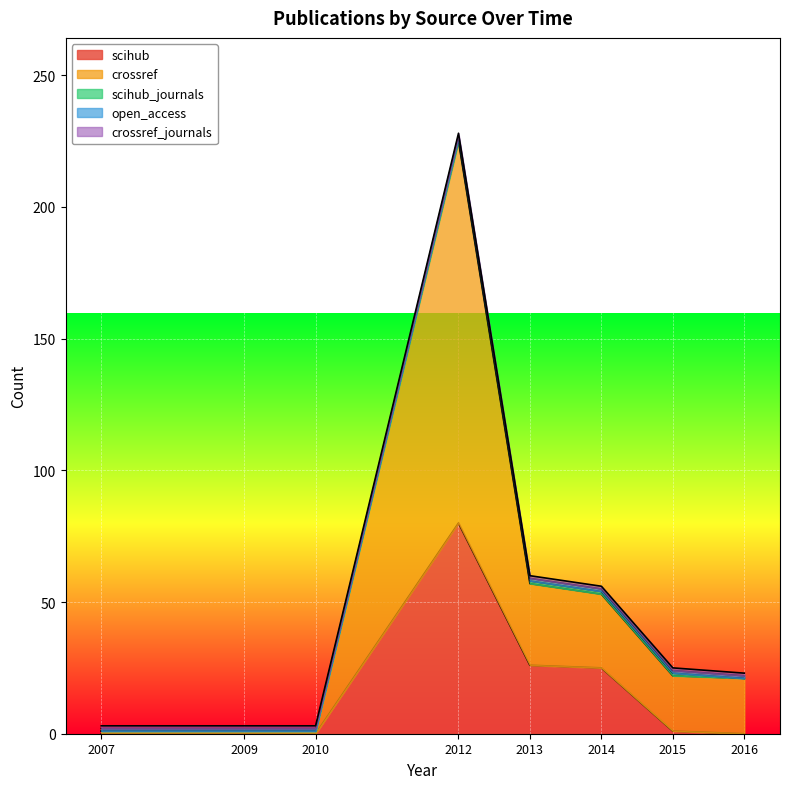

Reading left to right, transcribe all the data shown in this chart.

scihub: 2007=0	2009=0	2010=0	2012=80	2013=26	2014=25	2015=1	2016=0
crossref: 2007=1	2009=1	2010=1	2012=145	2013=31	2014=28	2015=21	2016=21
scihub_journals: 2007=0	2009=0	2010=0	2012=1	2013=1	2014=1	2015=1	2016=0
open_access: 2007=1	2009=1	2010=1	2012=1	2013=1	2014=1	2015=1	2016=1
crossref_journals: 2007=1	2009=1	2010=1	2012=1	2013=1	2014=1	2015=1	2016=1